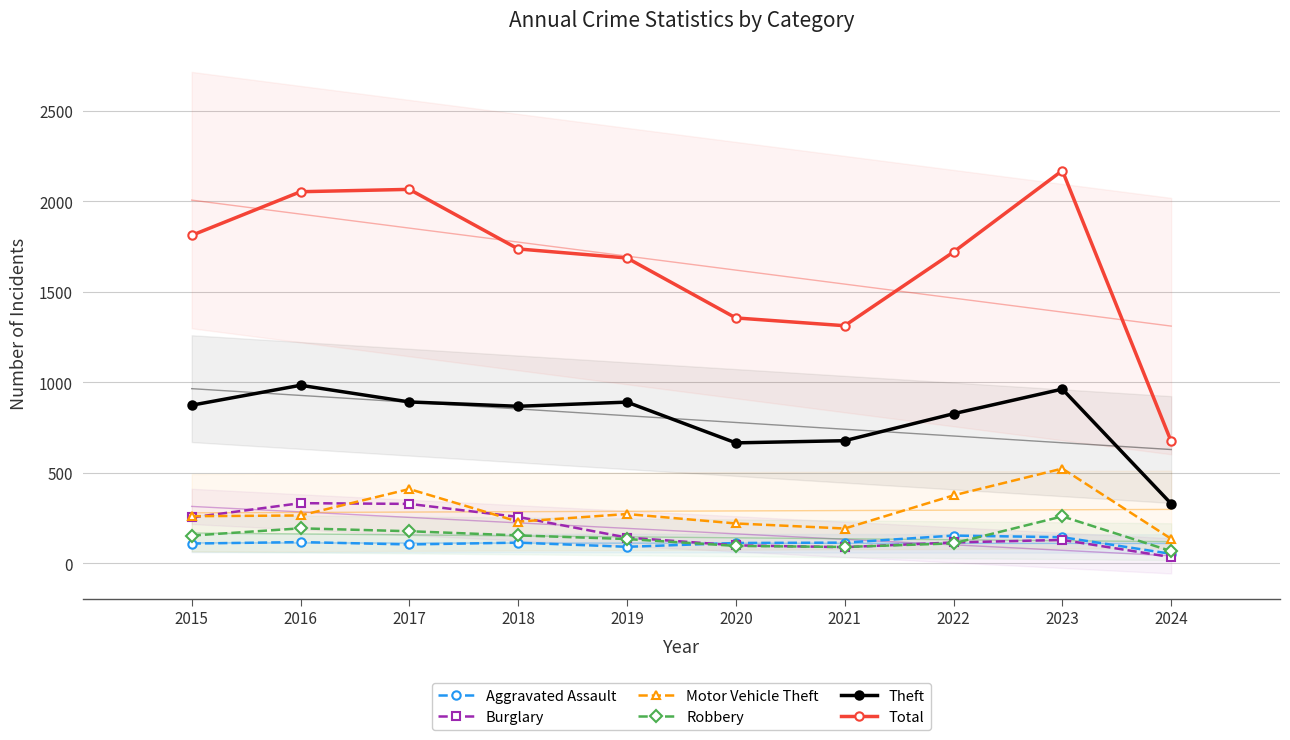

Is it true that Total equals 1737 at 2018?

True